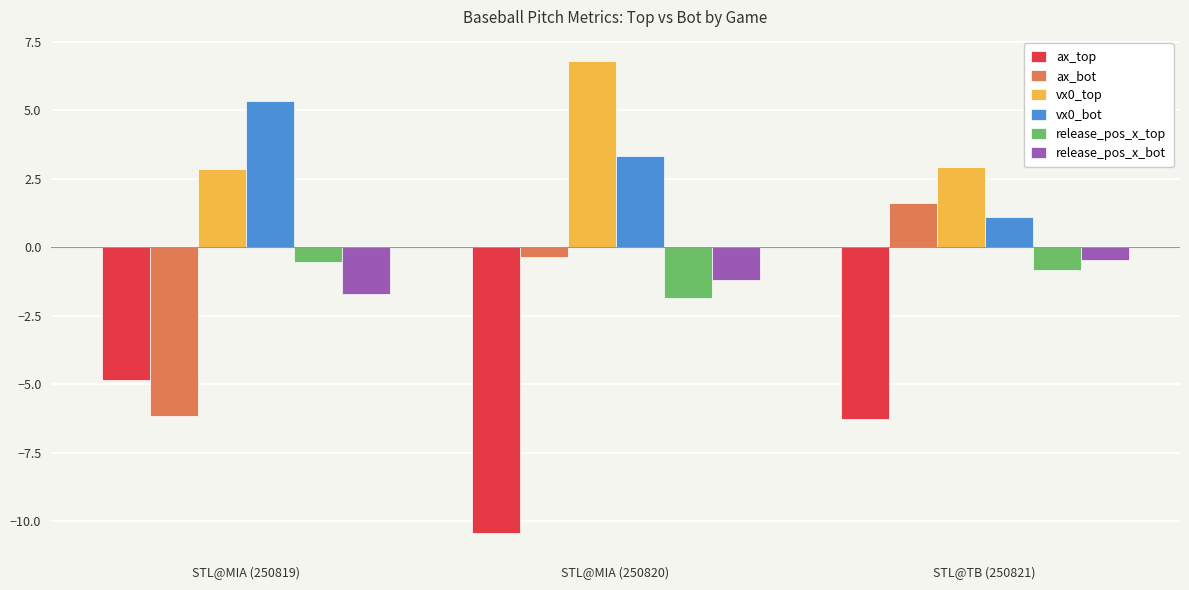

Read the release_pos_x_top value at STL@TB (250821).

-0.8